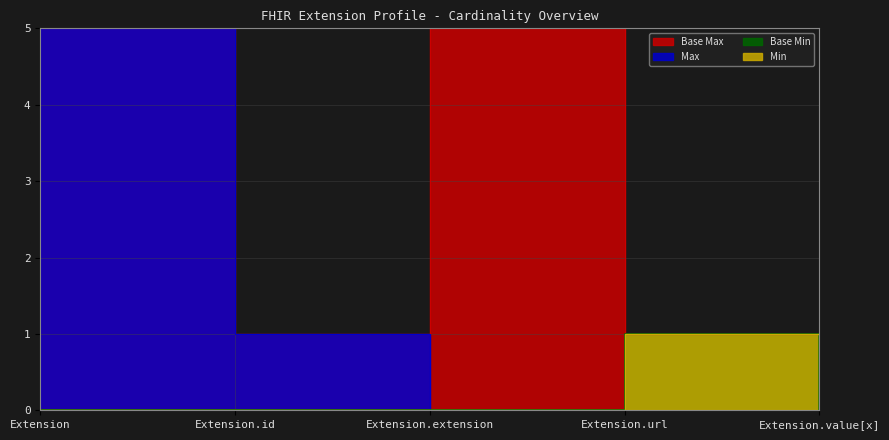

Reading left to right, extract all data points from this chart.

Min: Extension=0	Extension.id=0	Extension.extension=0	Extension.url=1	Extension.value[x]=0
Max_numeric: Extension=999	Extension.id=1	Extension.extension=0	Extension.url=1	Extension.value[x]=1
Base Min: Extension=0	Extension.id=0	Extension.extension=0	Extension.url=1	Extension.value[x]=0
Base Max_numeric: Extension=999	Extension.id=1	Extension.extension=999	Extension.url=1	Extension.value[x]=1